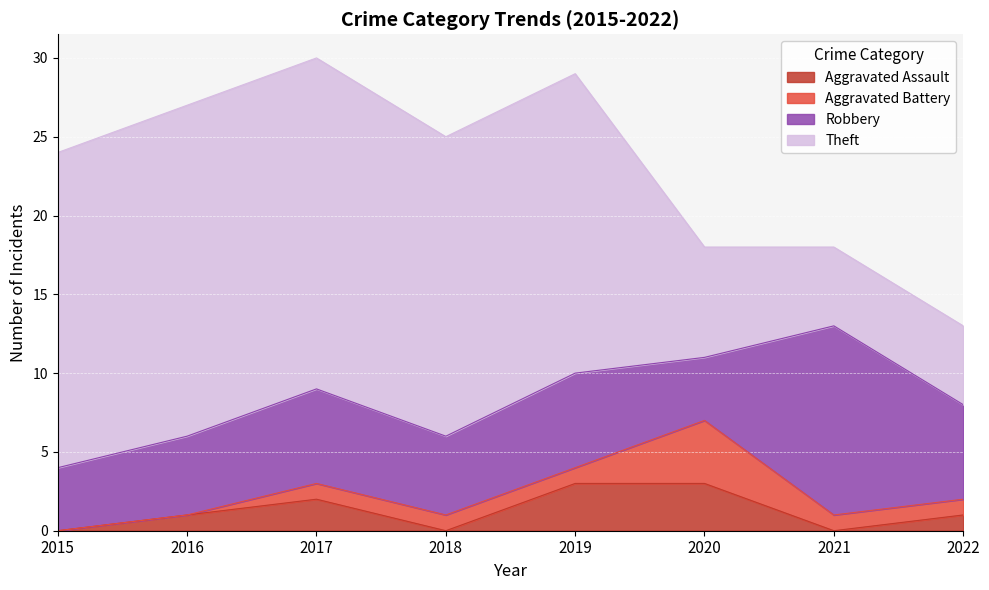

At how many categories does at least one series exceed 0?

8